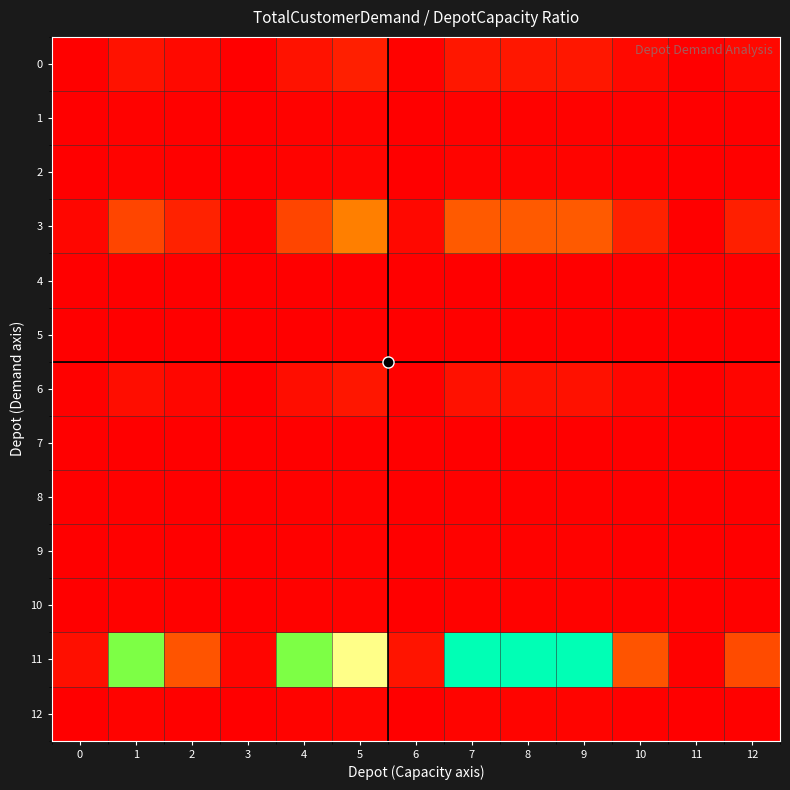

How many distinct data groups are displayed?

13